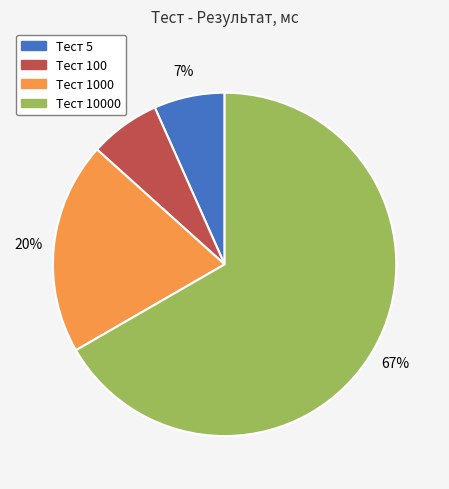

What percentage is the Тест 1000 slice, to the nearest percent?

20%